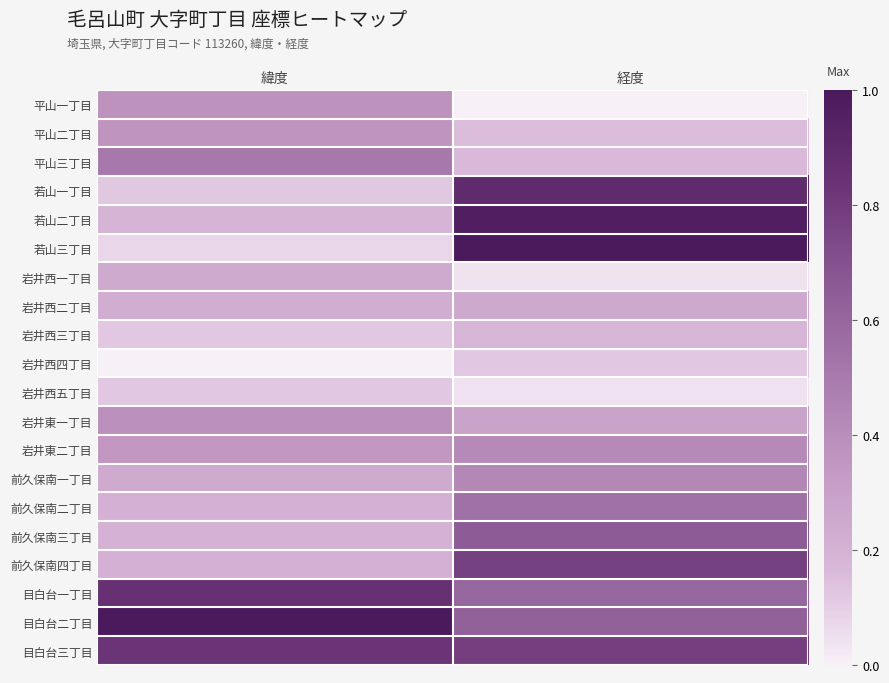

How many distinct data groups are displayed?

20